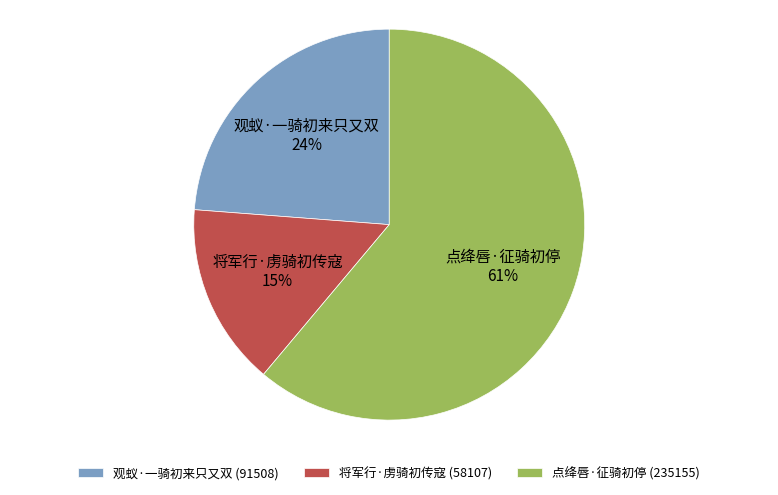

Rank the categories by value from lowest to highest.

将军行·虏骑初传寇, 观蚁·一骑初来只又双, 点绛唇·征骑初停